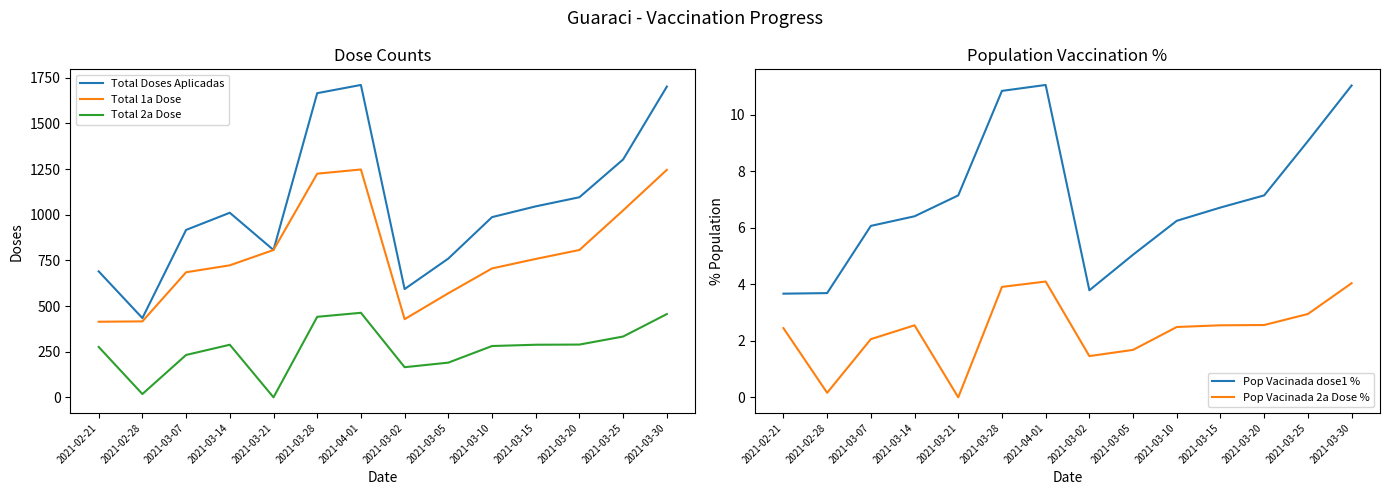

The Pop Vacinada dose1 % series shows 3.3 at 2021-03-14. True or false?

False